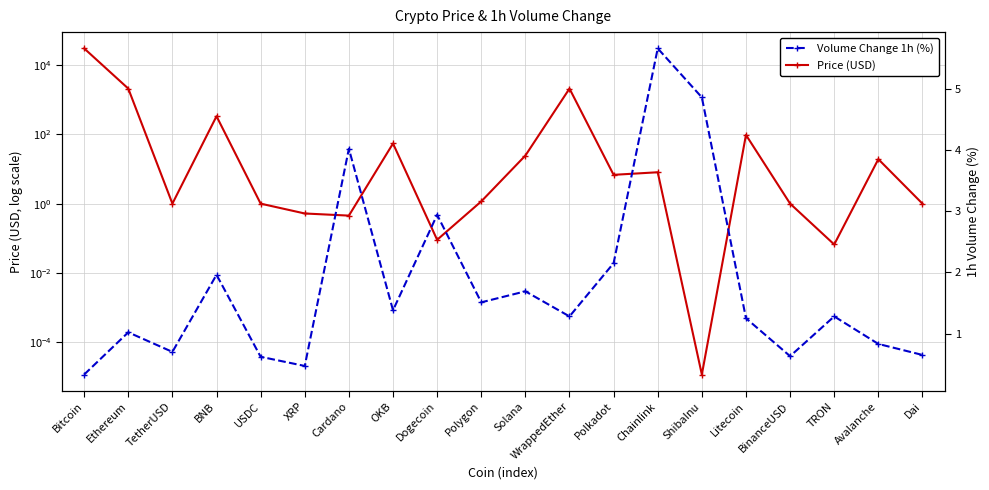

Reading left to right, what are all the values shown in this chart?

Price (USD): 30535.8	2113.2	1.0	336.3	1.0	0.5	0.5	54.9	0.1	1.2	24.6	2113.2	6.8	8.1	0.0	97.0	1.0	0.1	19.4	1.0
Volume Change 1h (%): 0.3	1.0	0.7	2.0	0.6	0.5	4.0	1.4	2.9	1.5	1.7	1.3	2.1	5.7	4.9	1.2	0.6	1.3	0.8	0.7